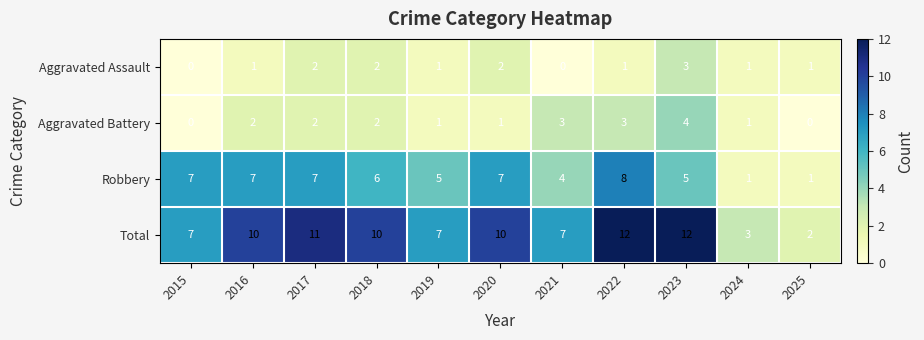

What is the greatest value displayed?

12